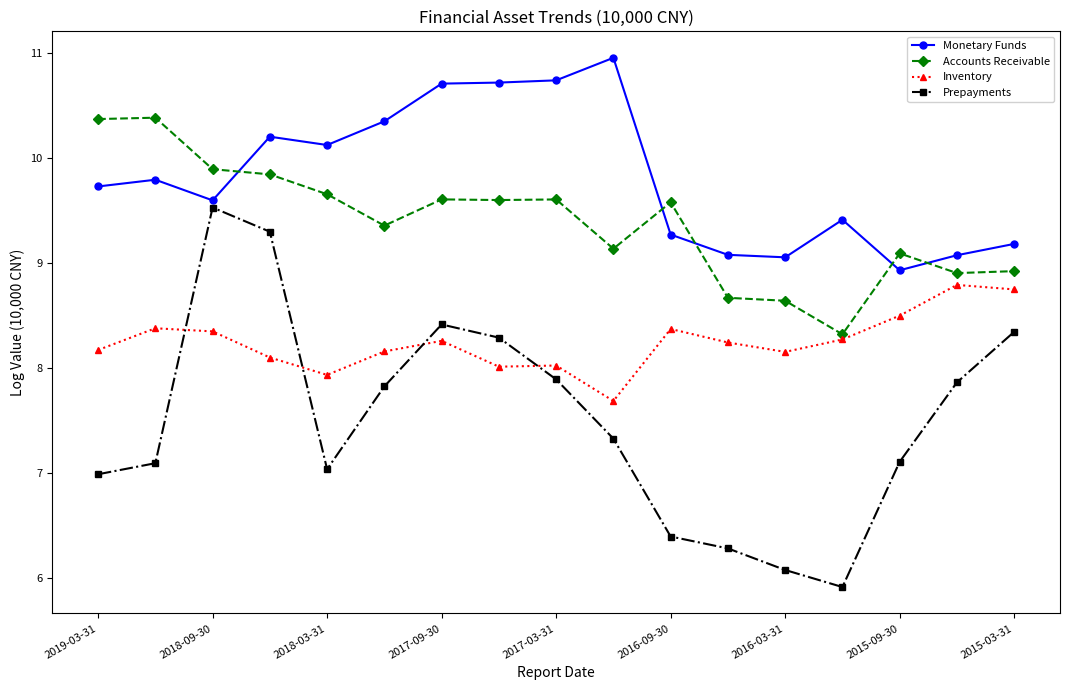

Rank the series by their maximum value, from lowest to highest.

Inventory, Prepayments, Accounts Receivable, Monetary Funds